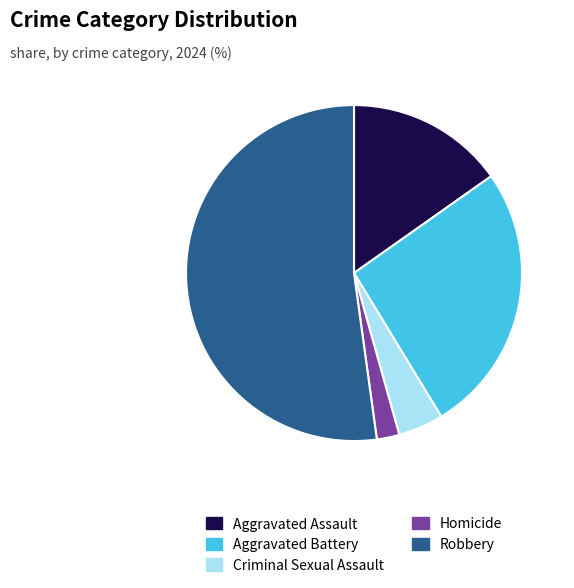

Which category accounts for the majority?

Robbery